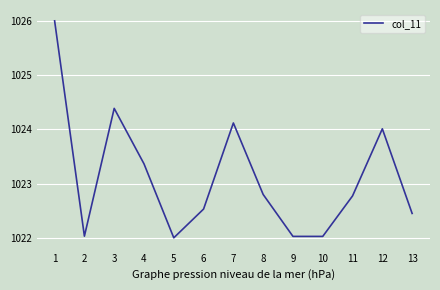

What is the difference between the values at 11 and 5?

0.8